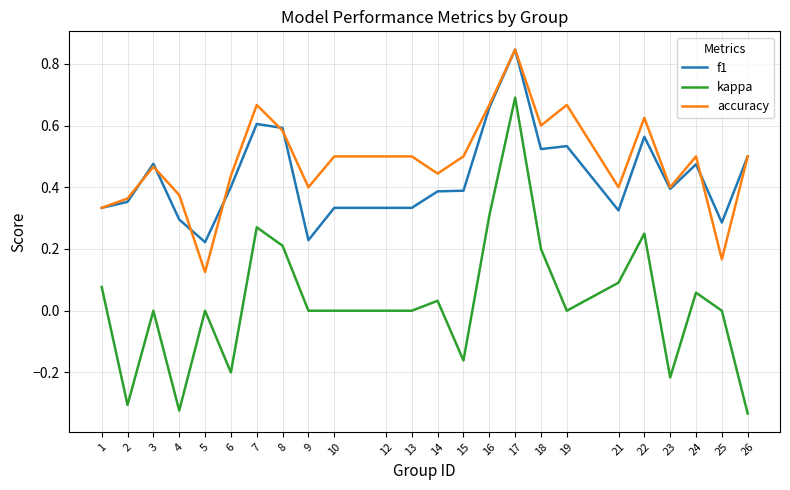

Which series has the largest range (max minus min)?

kappa